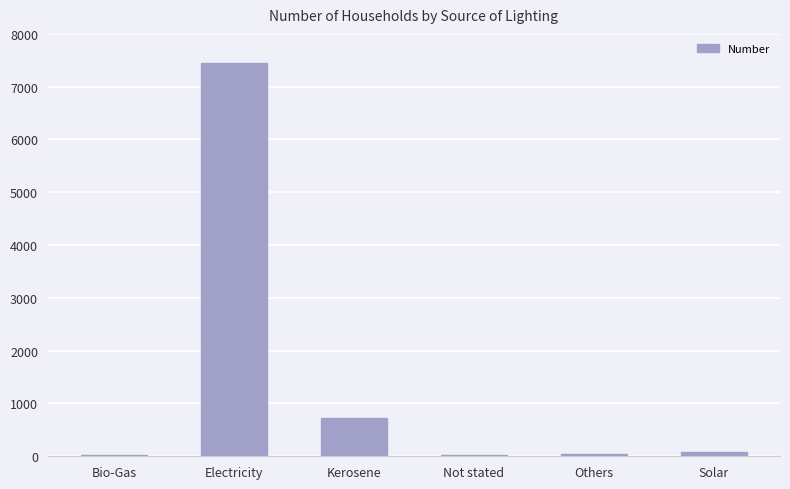

What is the greatest value displayed?

7456